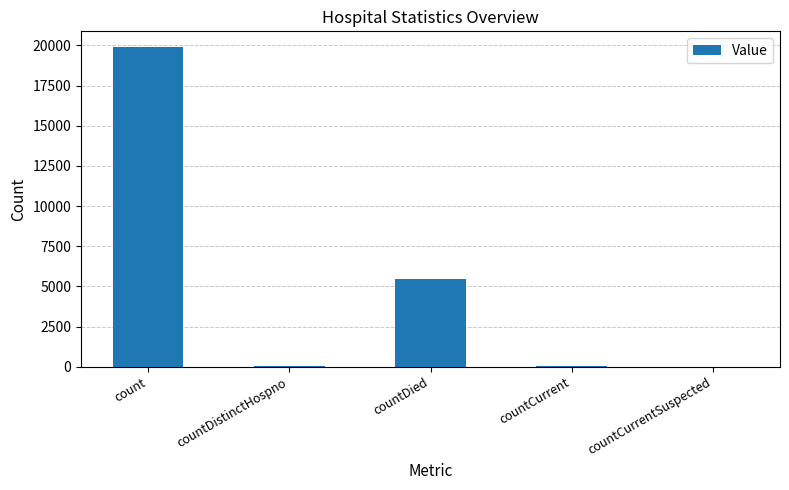

What is the sum of all values?

25467